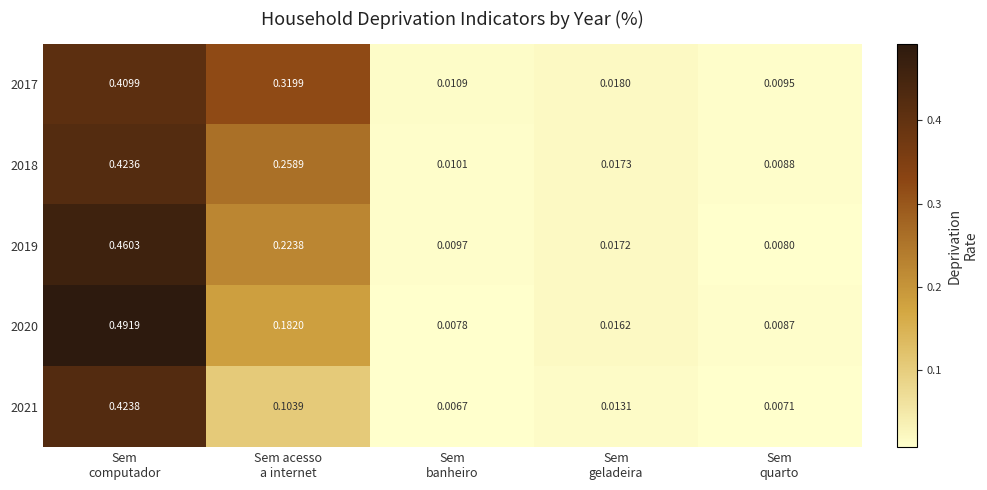

At which category is the sum across all series the highest?

Sem
computador